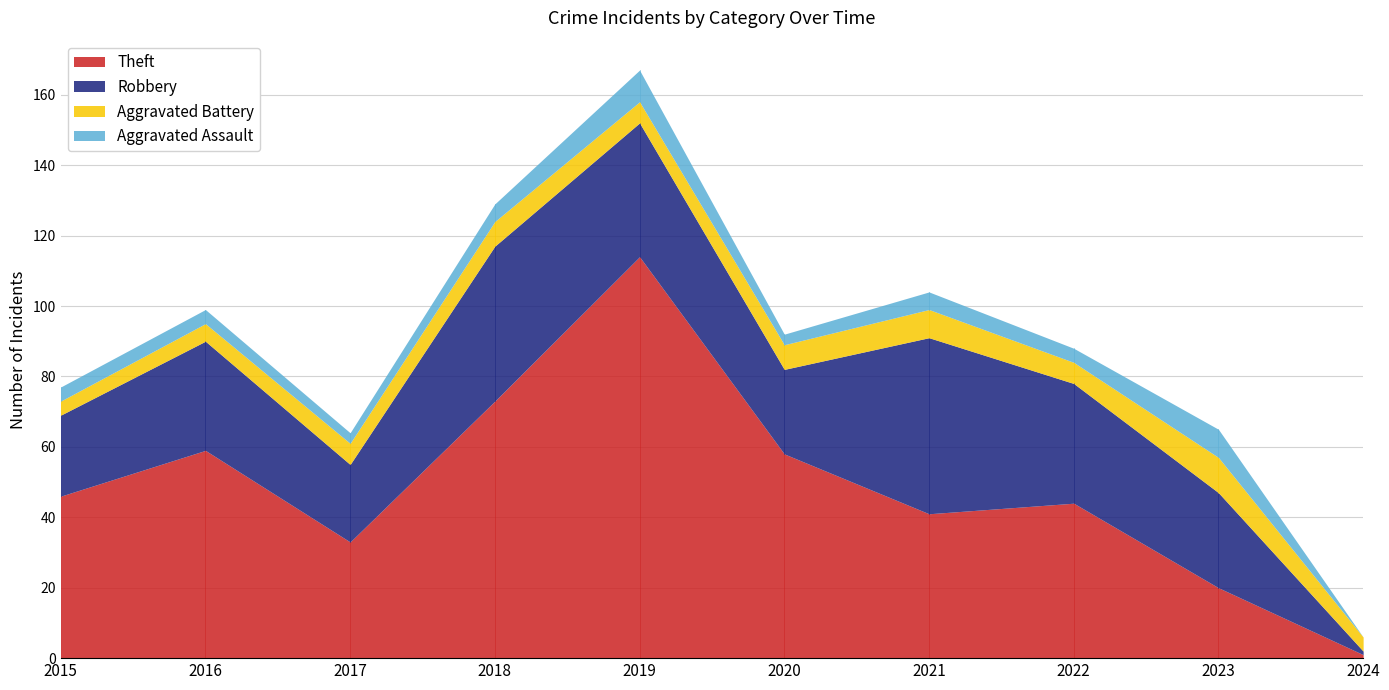

Reading left to right, list all the values displayed in this chart.

Theft: 2015=46	2016=59	2017=33	2018=73	2019=114	2020=58	2021=41	2022=44	2023=20	2024=1
Robbery: 2015=23	2016=31	2017=22	2018=44	2019=38	2020=24	2021=50	2022=34	2023=27	2024=1
Aggravated Battery: 2015=4	2016=5	2017=6	2018=7	2019=6	2020=7	2021=8	2022=6	2023=10	2024=4
Aggravated Assault: 2015=4	2016=4	2017=3	2018=5	2019=9	2020=3	2021=5	2022=4	2023=8	2024=0